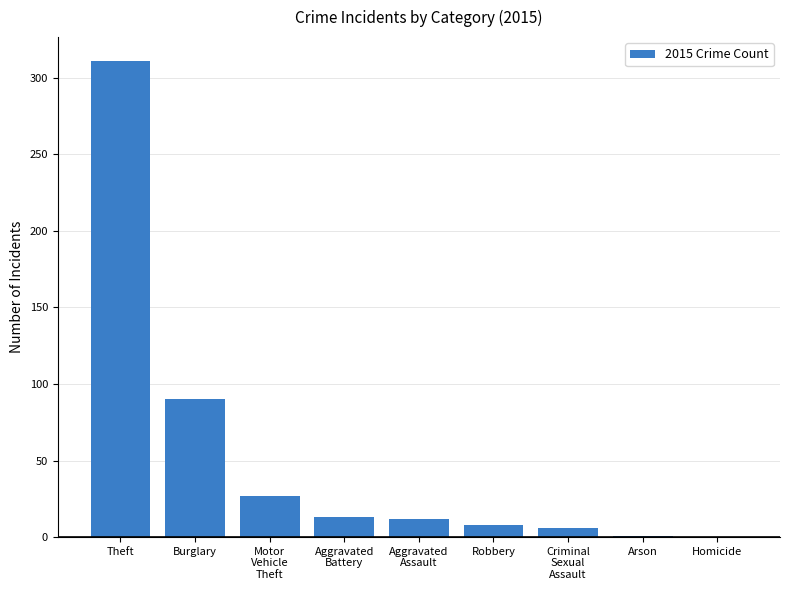

Which label corresponds to the largest value in the chart?

Theft